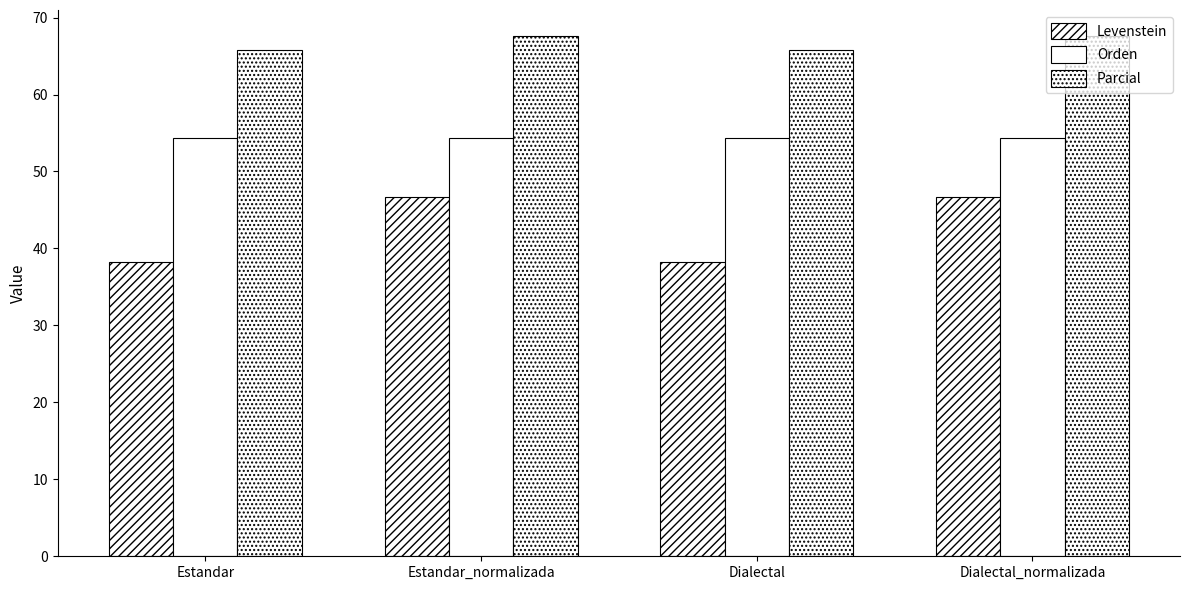

How many data points in Levenstein are less than 46?

2